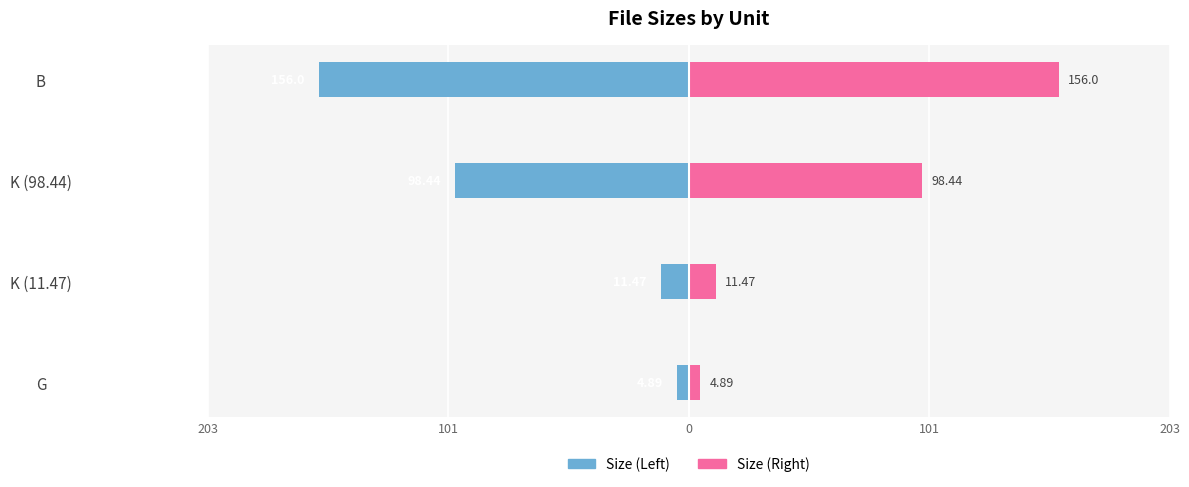

Reading left to right, transcribe all the data shown in this chart.

Size (Left): -4.9	-11.5	-98.4	-156.0
Size (Right): 4.9	11.5	98.4	156.0